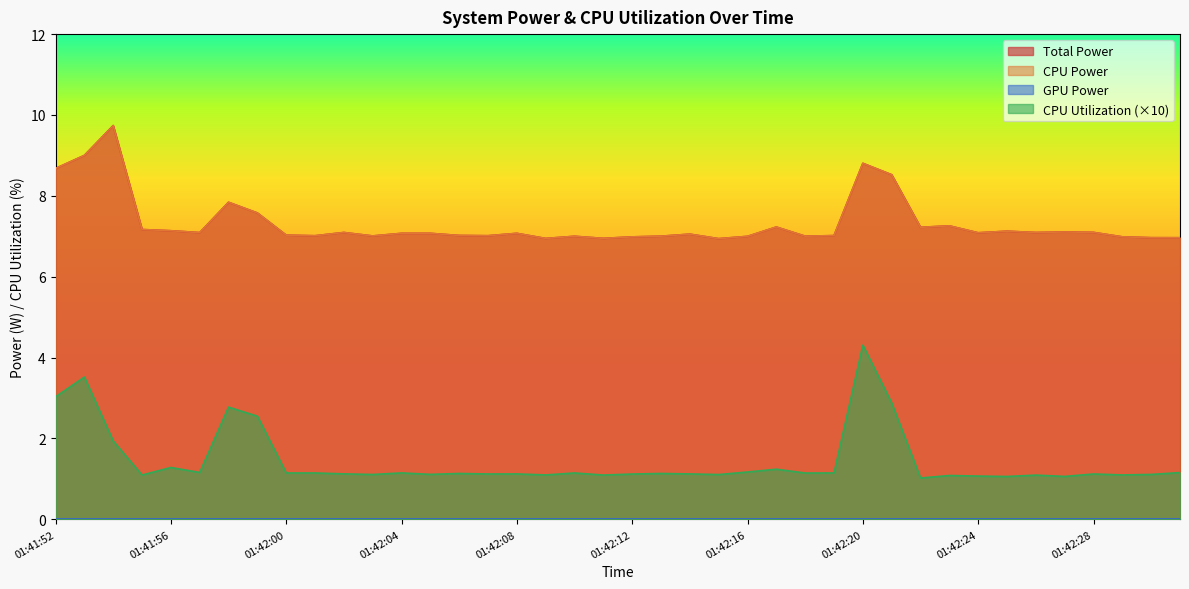

Is it true that Total Power equals 1.7 at 01:41:57?

False